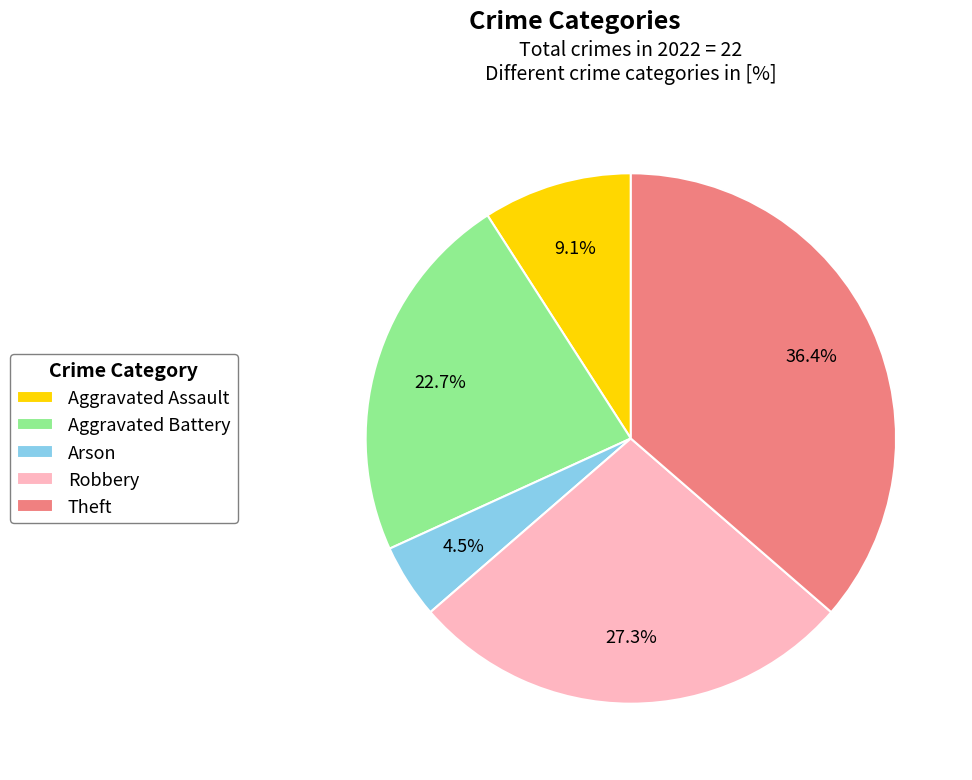

Which category has the biggest portion of the pie?

Theft